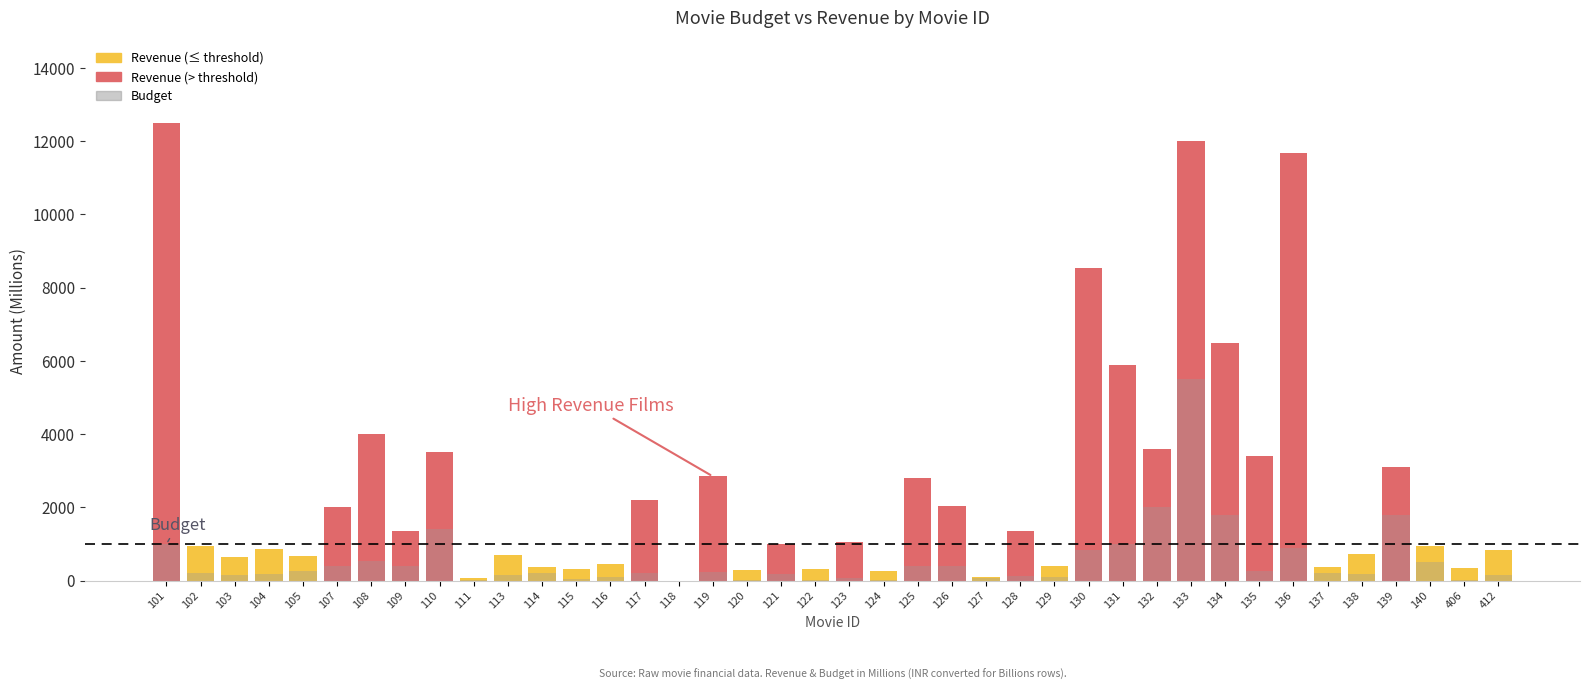

Between 105 and 406, which is larger?

105